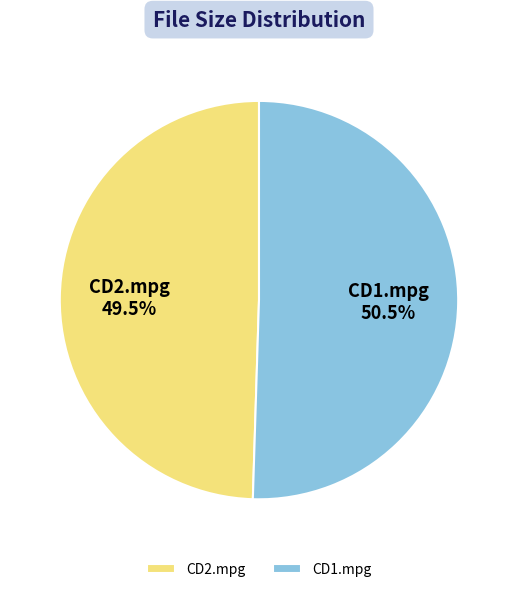

Does CD1.mpg represent more than half of the total?

Yes